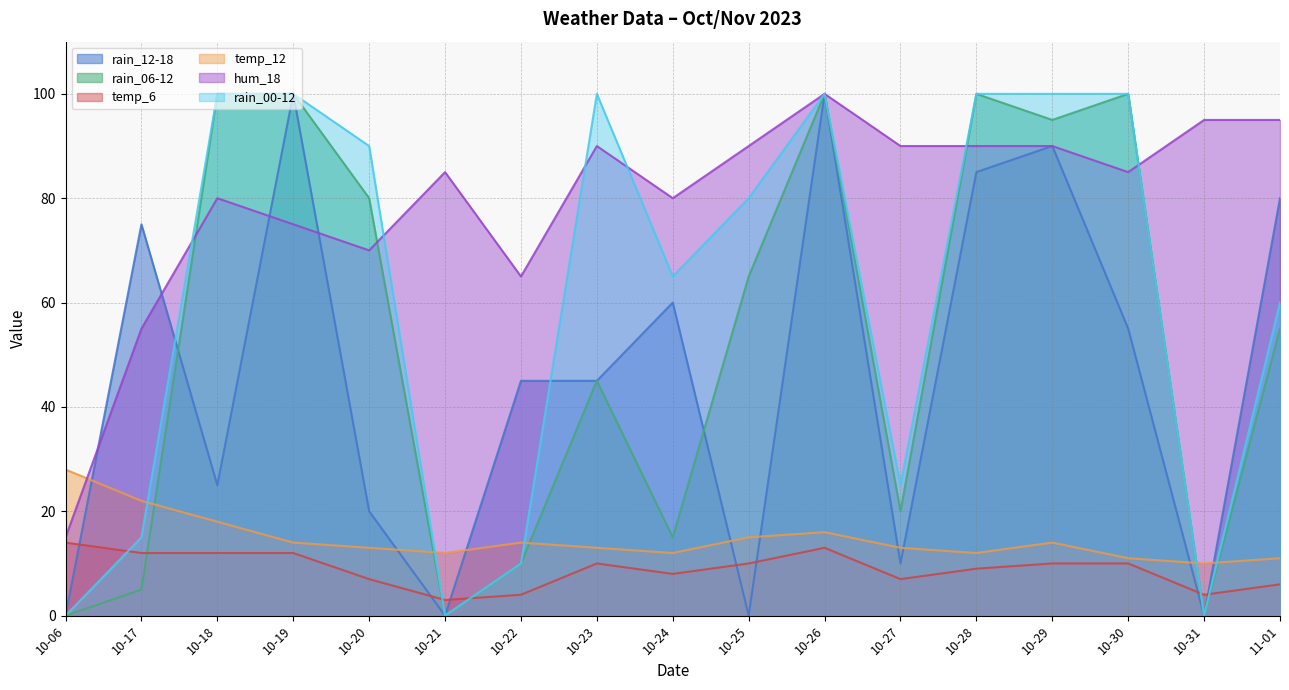

What are all the series names shown in the legend?

rain_12-18, rain_06-12, temp_6, temp_12, hum_18, rain_00-12